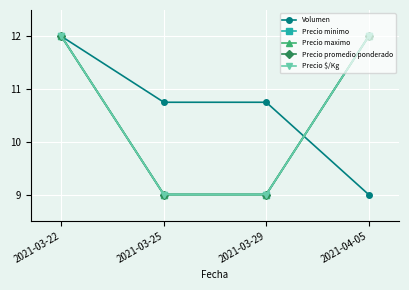

Reading left to right, list all the values displayed in this chart.

Volumen: 12.0	10.8	10.8	9.0
Precio minimo: 12.0	9.0	9.0	12.0
Precio maximo: 12.0	9.0	9.0	12.0
Precio promedio ponderado: 12.0	9.0	9.0	12.0
Precio $/Kg: 12.0	9.0	9.0	12.0